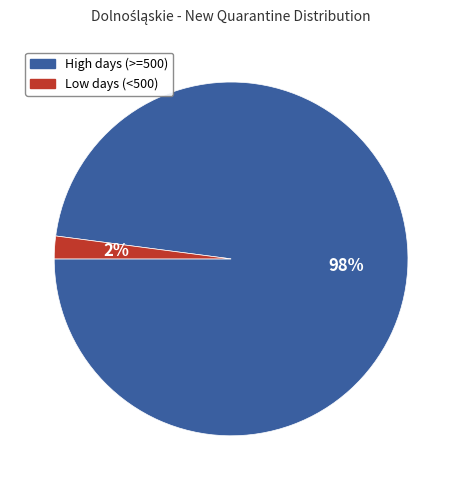

To the nearest percent, what is the difference between the largest and smallest slice percentages?

96%